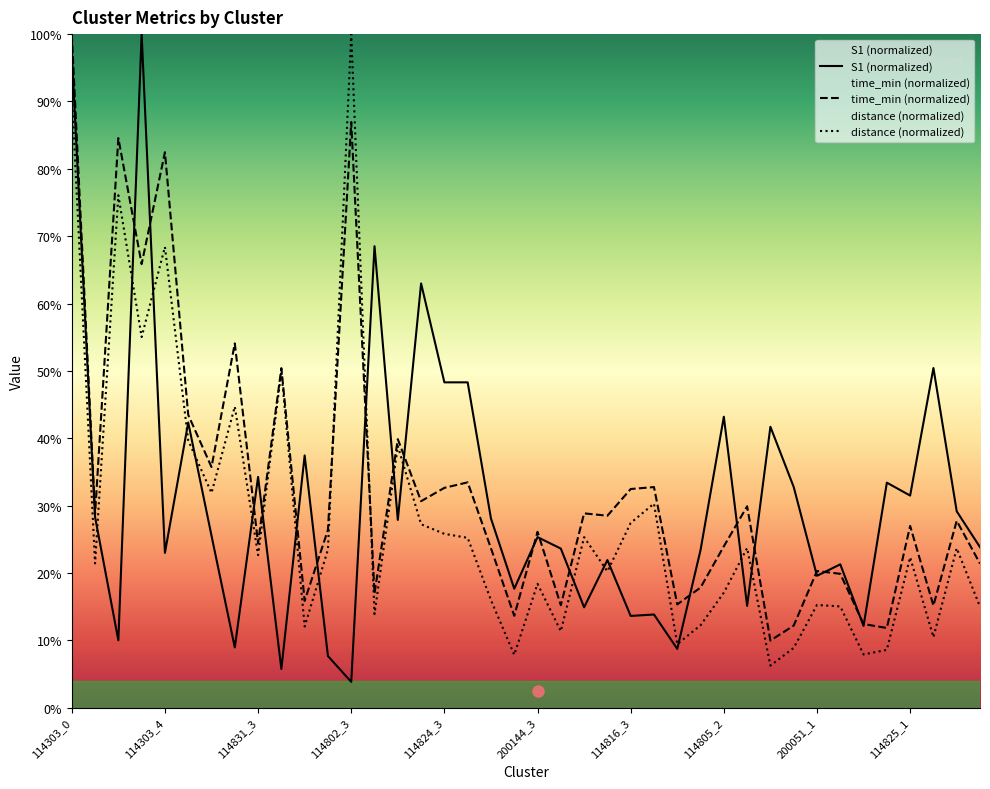

What is the minimum value shown in the chart?

3.8